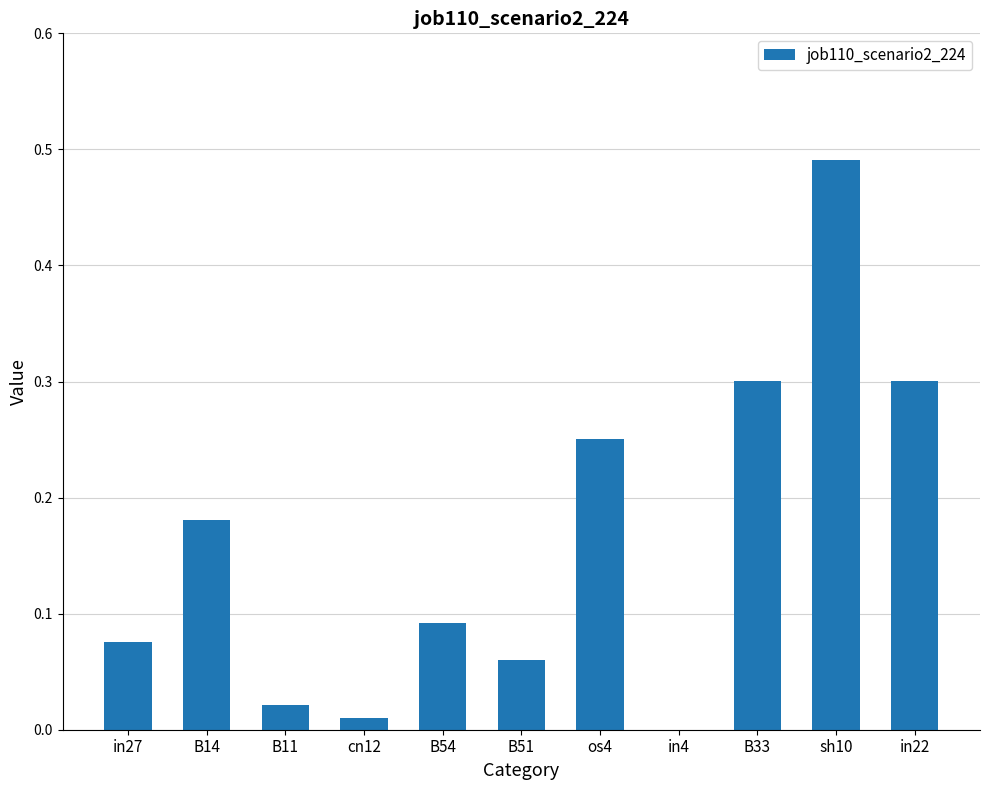

Is it true that the value at in4 is 0.0?

True